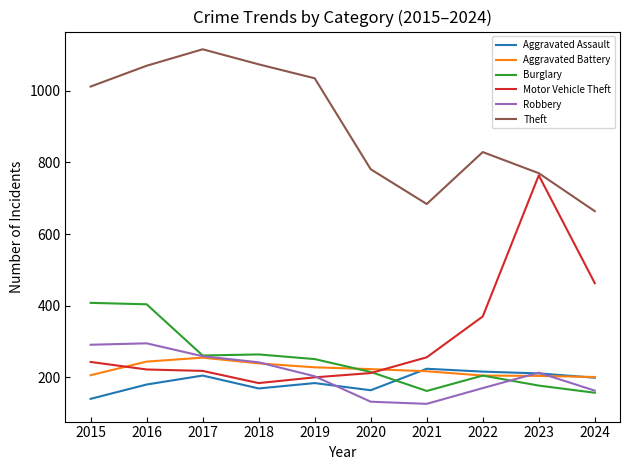

Which series has the largest total across all categories?

Theft